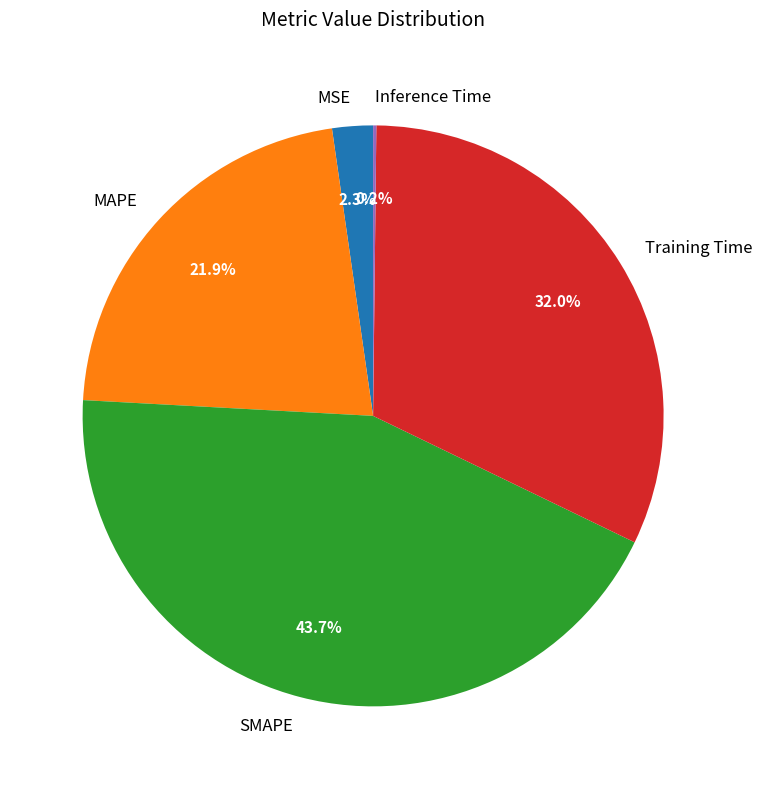

Between MSE and MAPE, which is larger?

MAPE